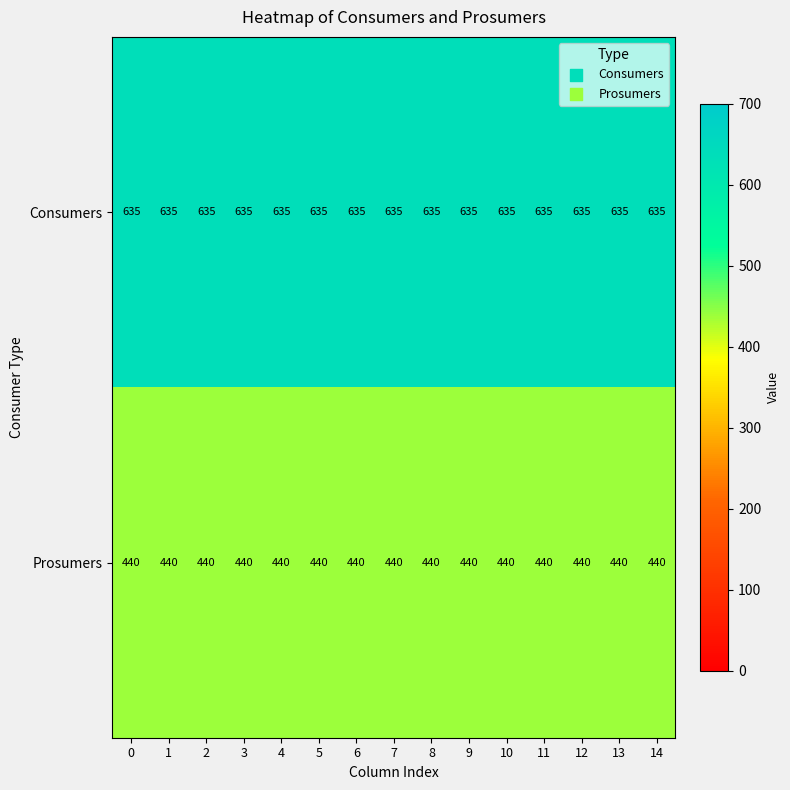

What is the difference between the highest and lowest values at 11?

195